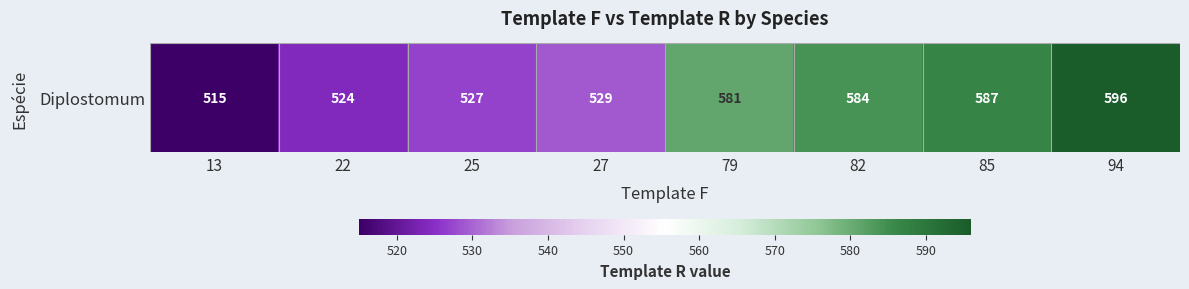

At which label is the value closest to 555?

27